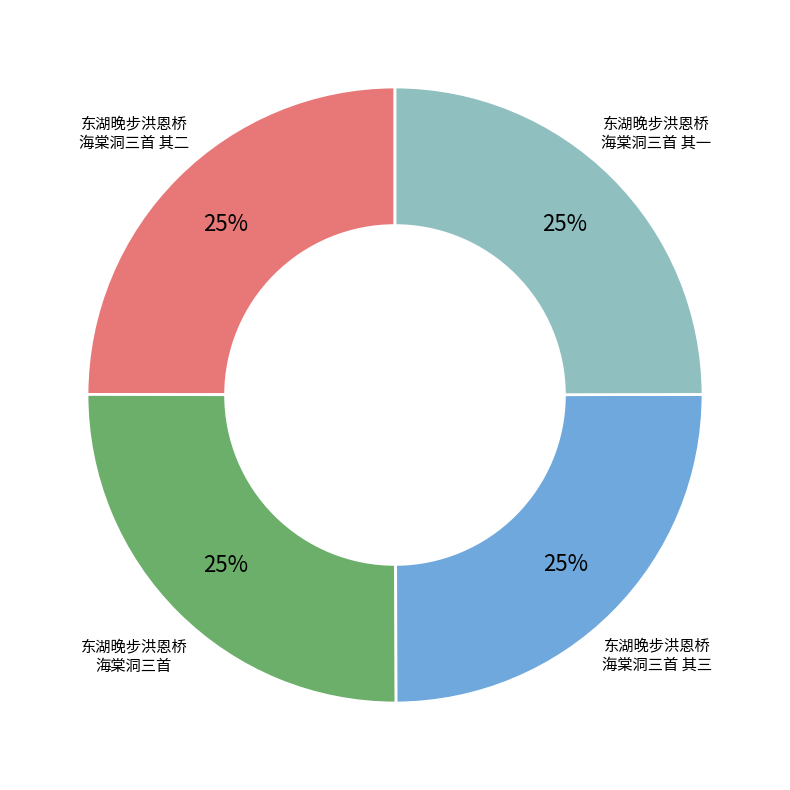

To the nearest percent, what is the average slice percentage?

25%